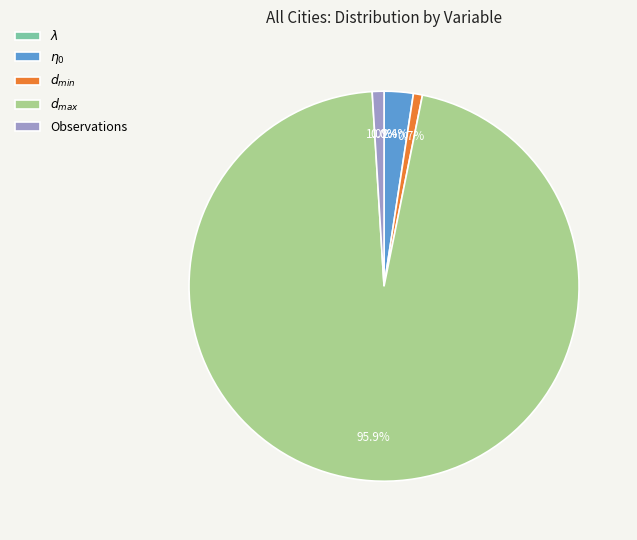

Does Observations represent more than half of the total?

No